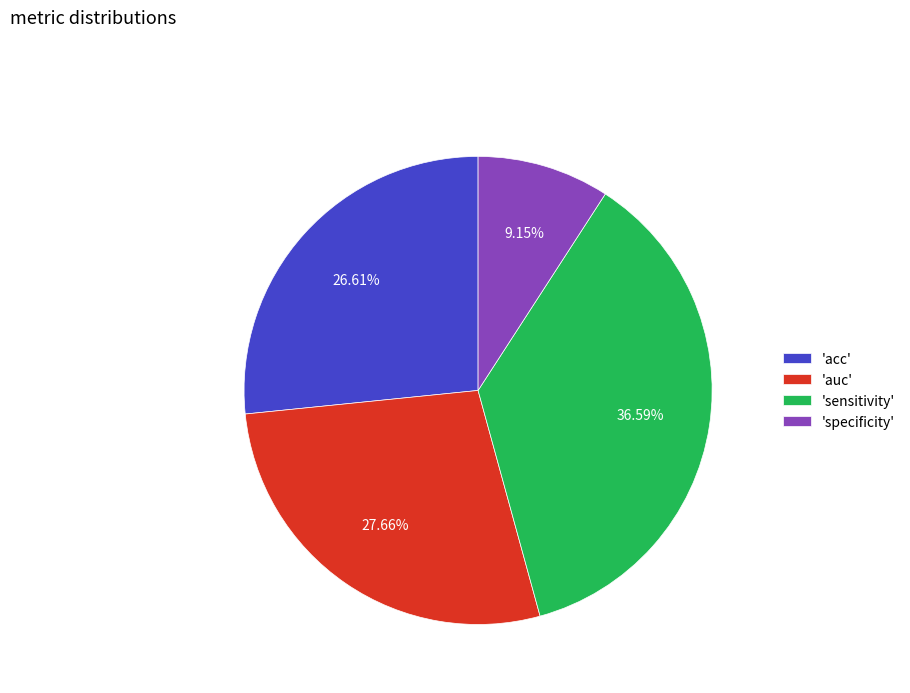

Which has a higher value, 'specificity' or 'auc'?

'auc'